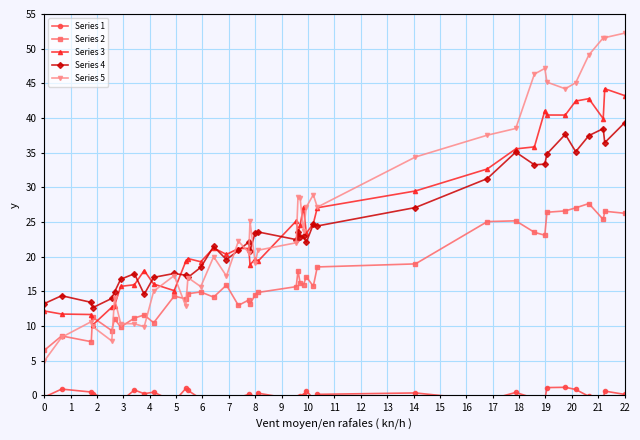

True or false: Series 3 has more than 2 interior local peaks.

True